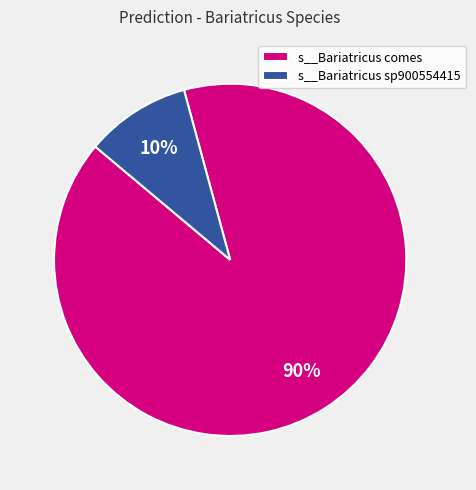

Do s__Bariatricus comes and s__Bariatricus sp900554415 together represent more than half of the pie?

Yes